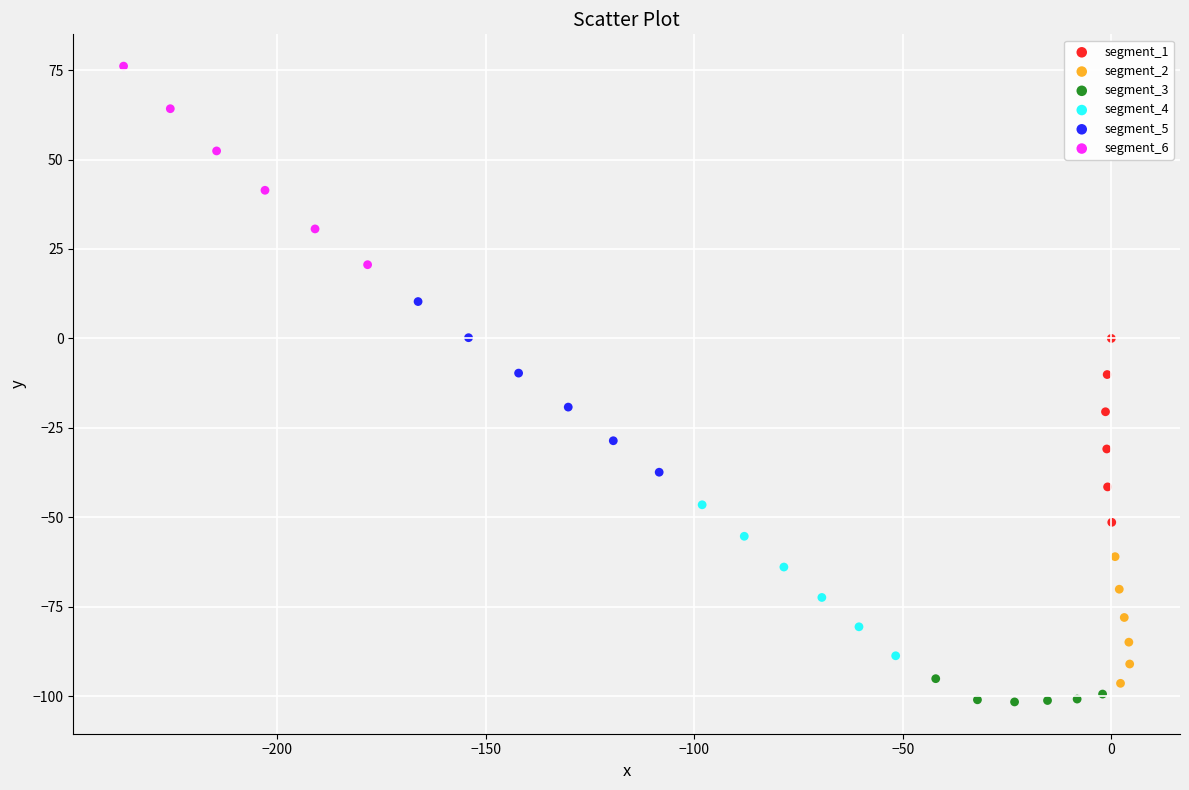

Which series contains the highest Y value?

segment_6